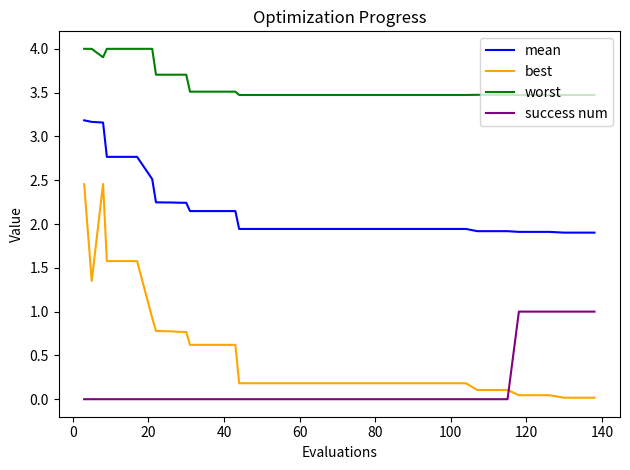

True or false: success num and mean intersect in this chart.

False